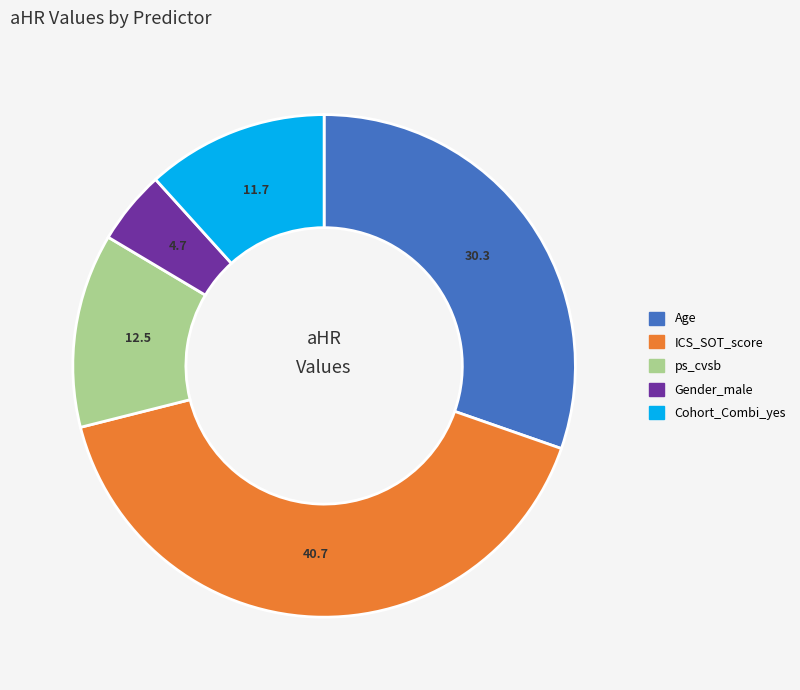

True or false: ICS_SOT_score accounts for 41% of the total.

True